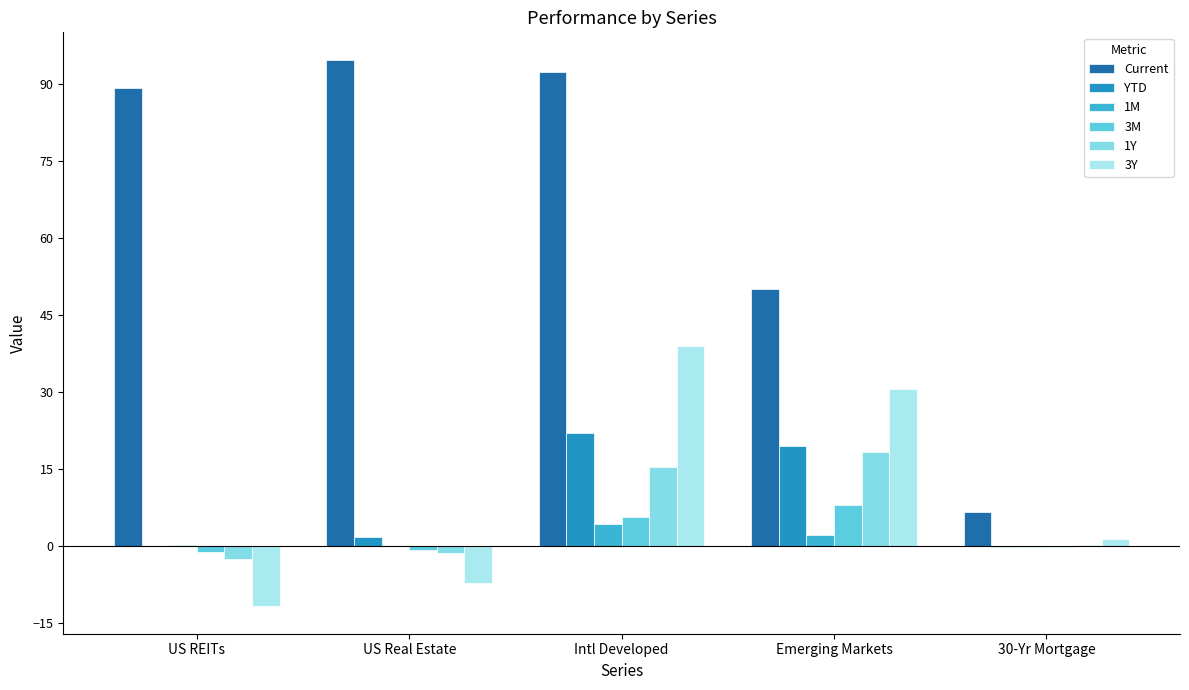

Is it true that 1Y equals 18.3 at Emerging Markets?

True